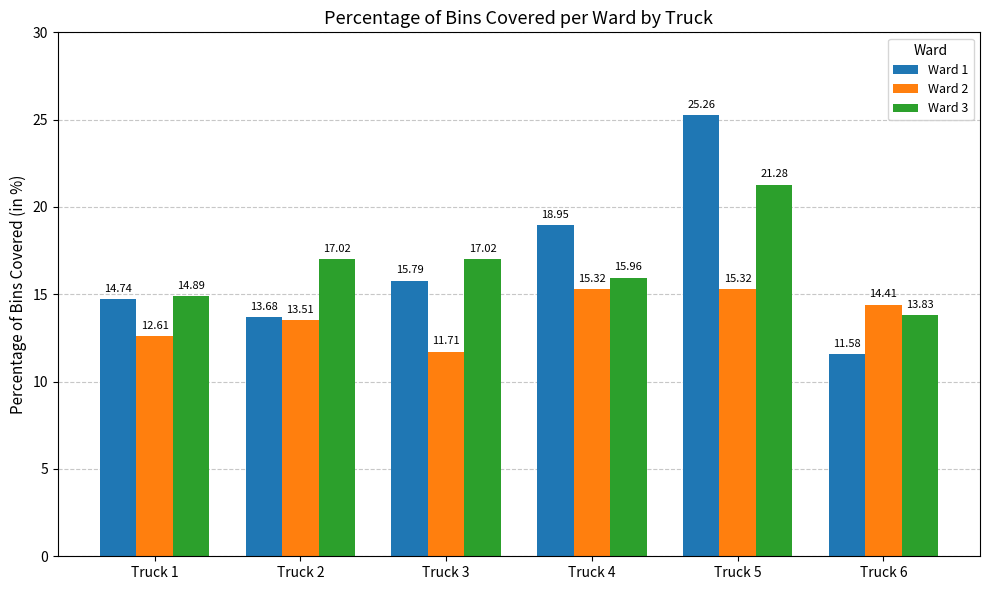

Are the bars grouped side by side (vs. stacked)?

Yes